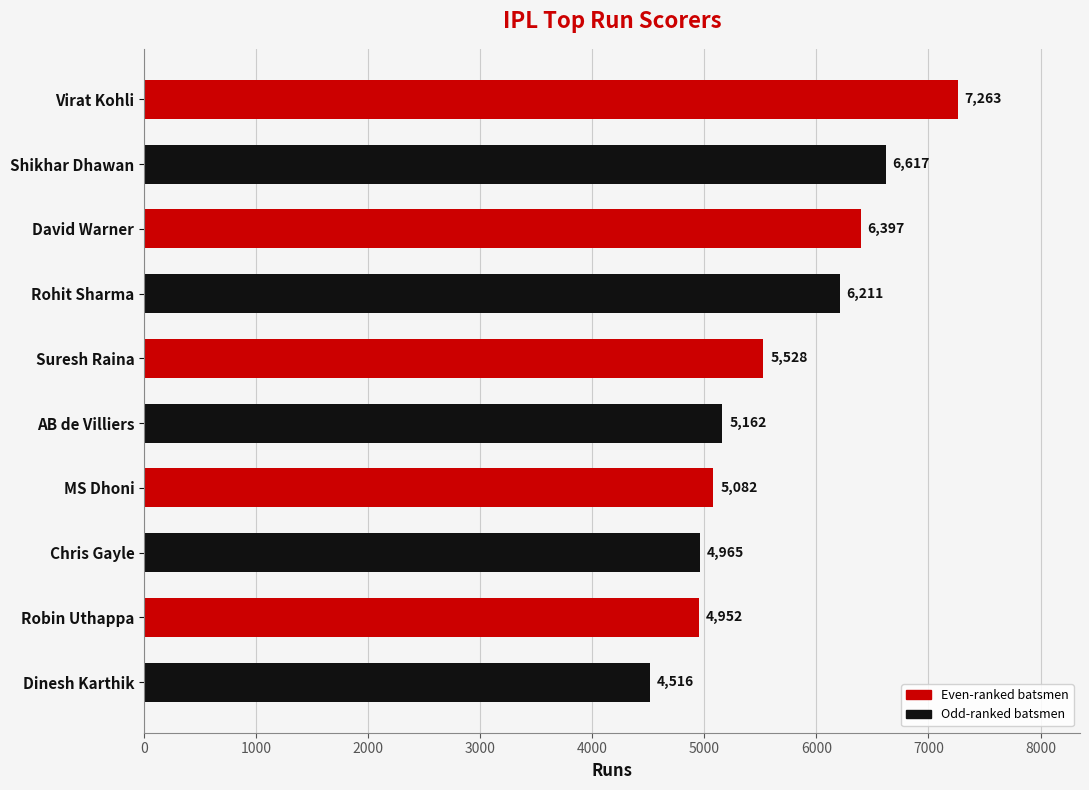

What is the difference between the values at Chris Gayle and David Warner?

1432